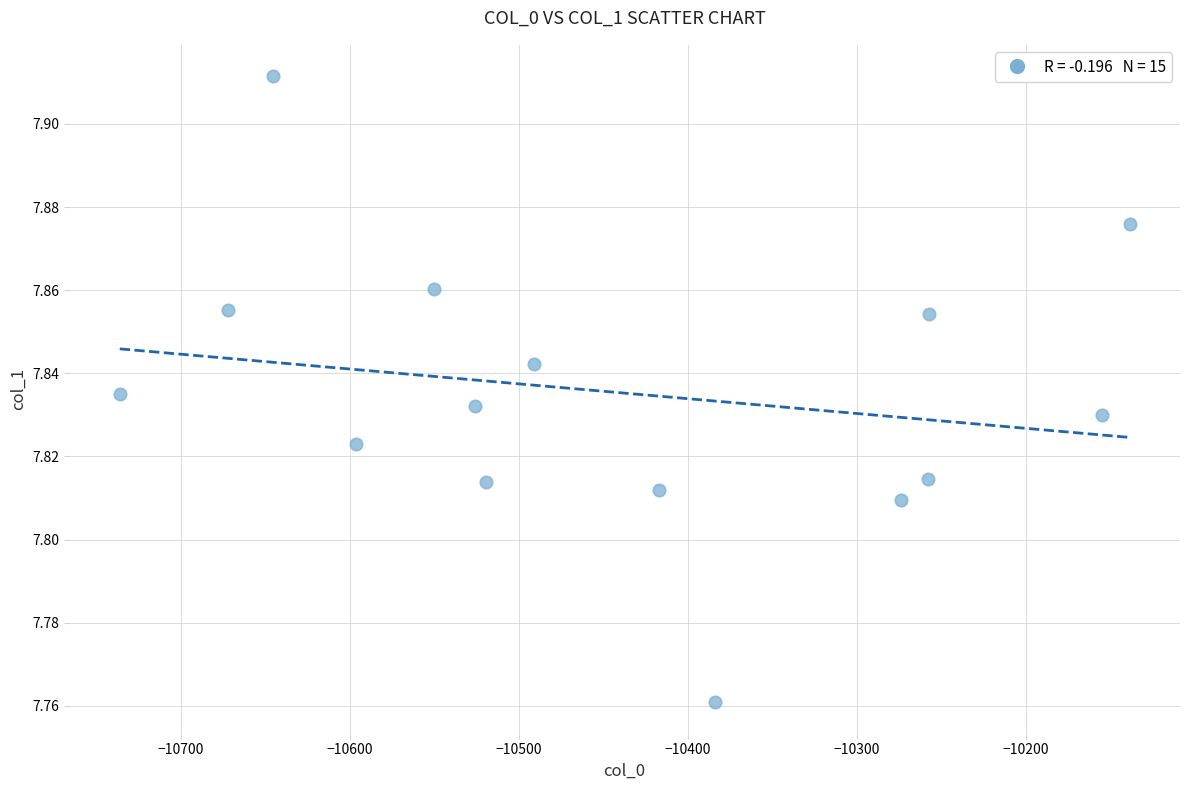

What is the range of X values (max minus min)?

597.4